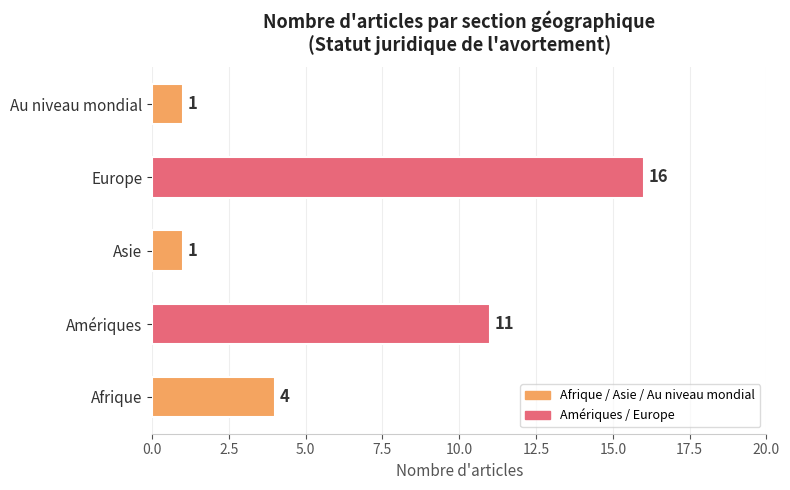

Does the chart contain any negative values?

No